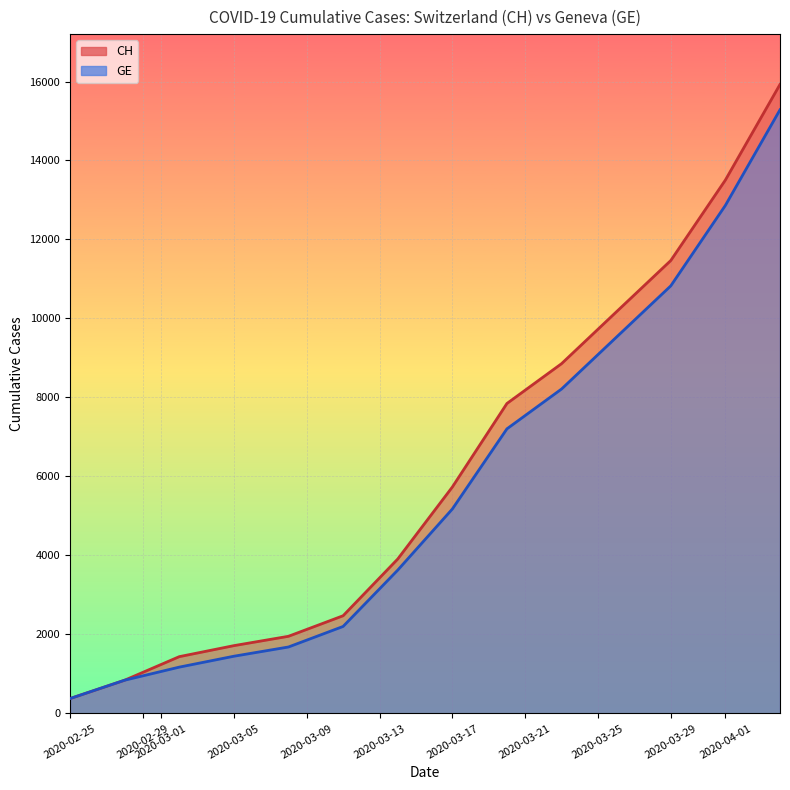

Which has a higher value, 2020-03-26 or 2020-02-28?

2020-03-26